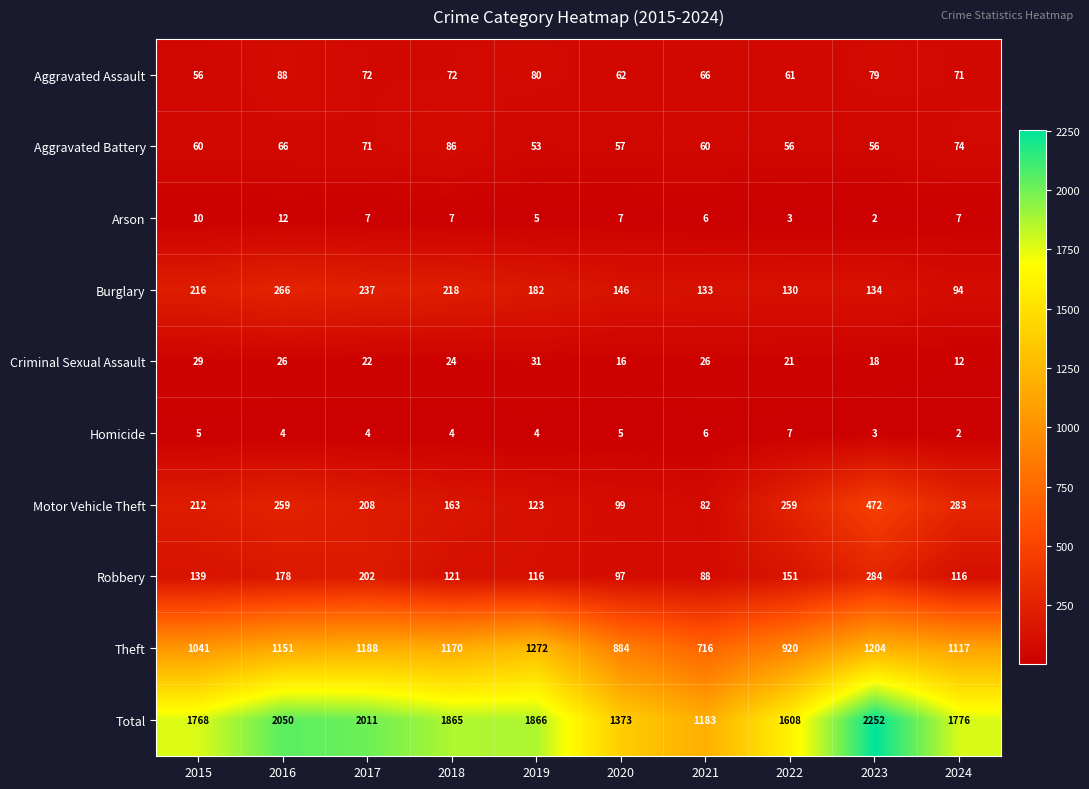

Rank the series at 2017 from highest to lowest value.

Total, Theft, Burglary, Motor Vehicle Theft, Robbery, Aggravated Assault, Aggravated Battery, Criminal Sexual Assault, Arson, Homicide